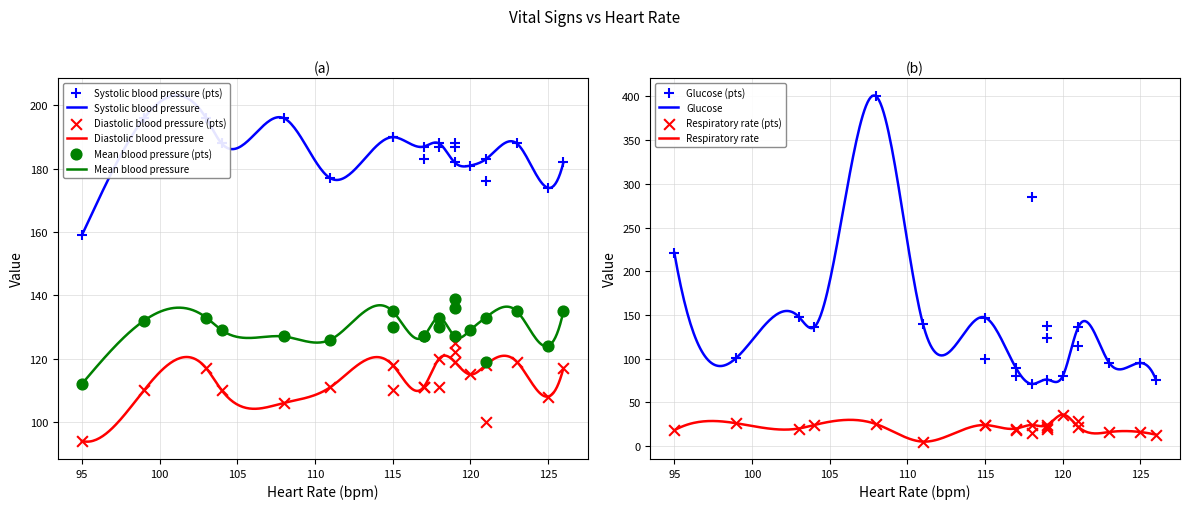

What are all the series names shown in the legend?

Systolic blood pressure, Diastolic blood pressure, Mean blood pressure, Glucose, Respiratory rate